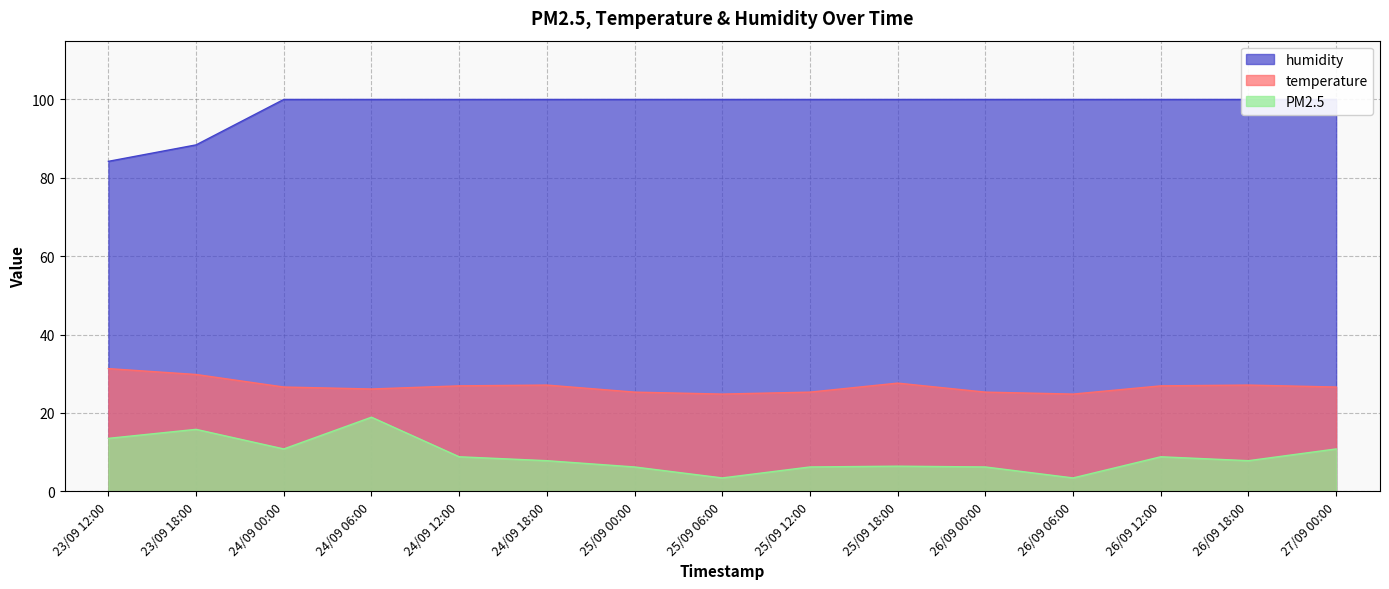

At which label does PM2.5 reach its minimum?

25/09 06:00